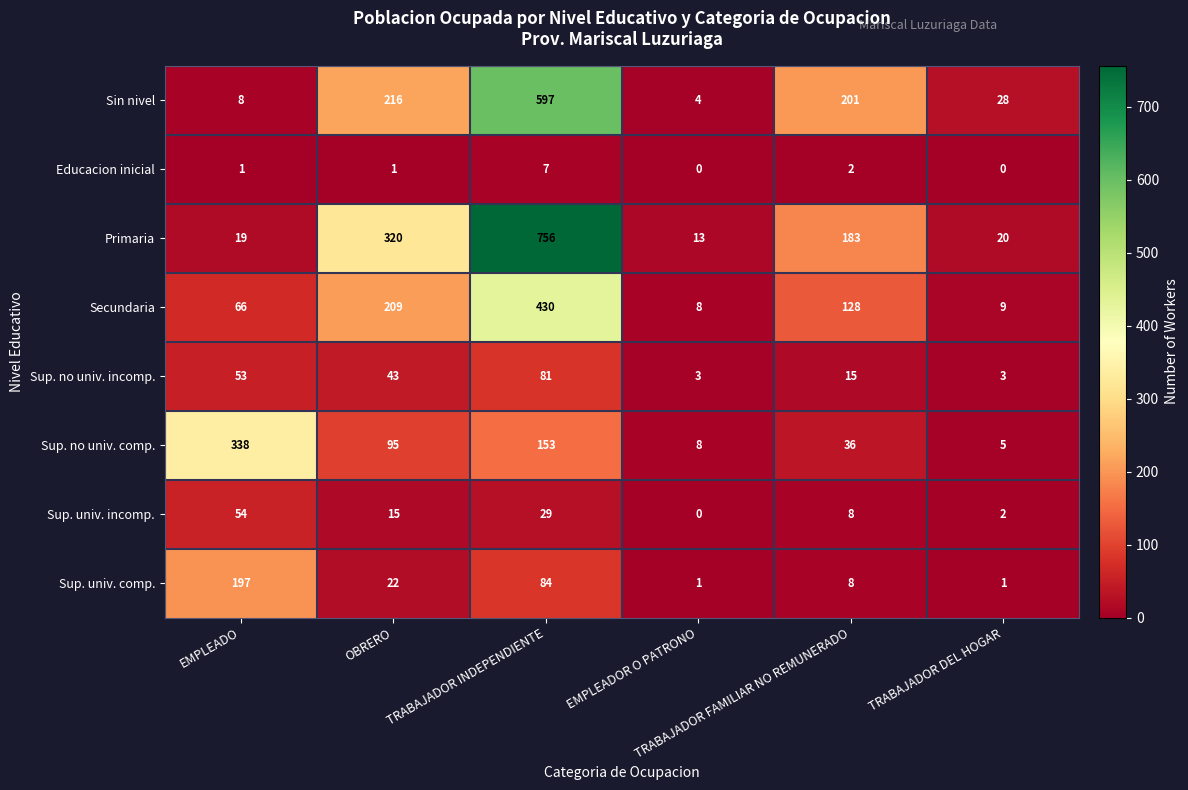

Which series has the largest range (max minus min)?

Primaria